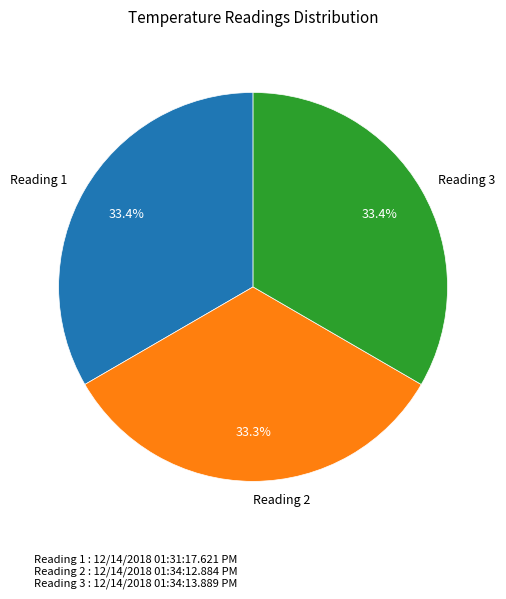

Approximately how many times larger is the value at Reading 3 compared to Reading 2?

1.0